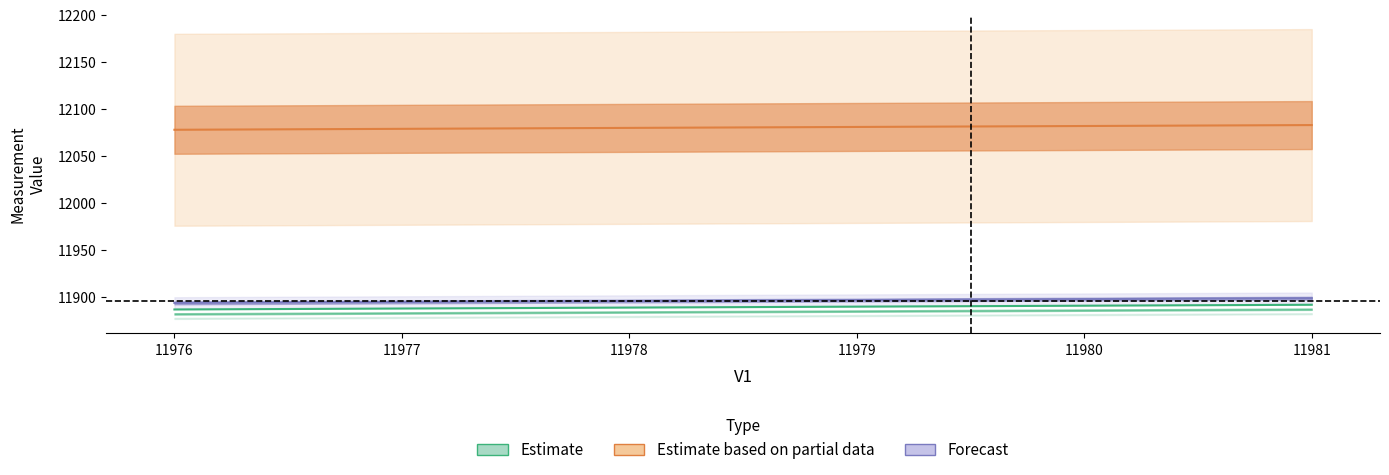

Is the value of Estimate at 11980 greater than the value of Estimate based on partial data at 11976?

No